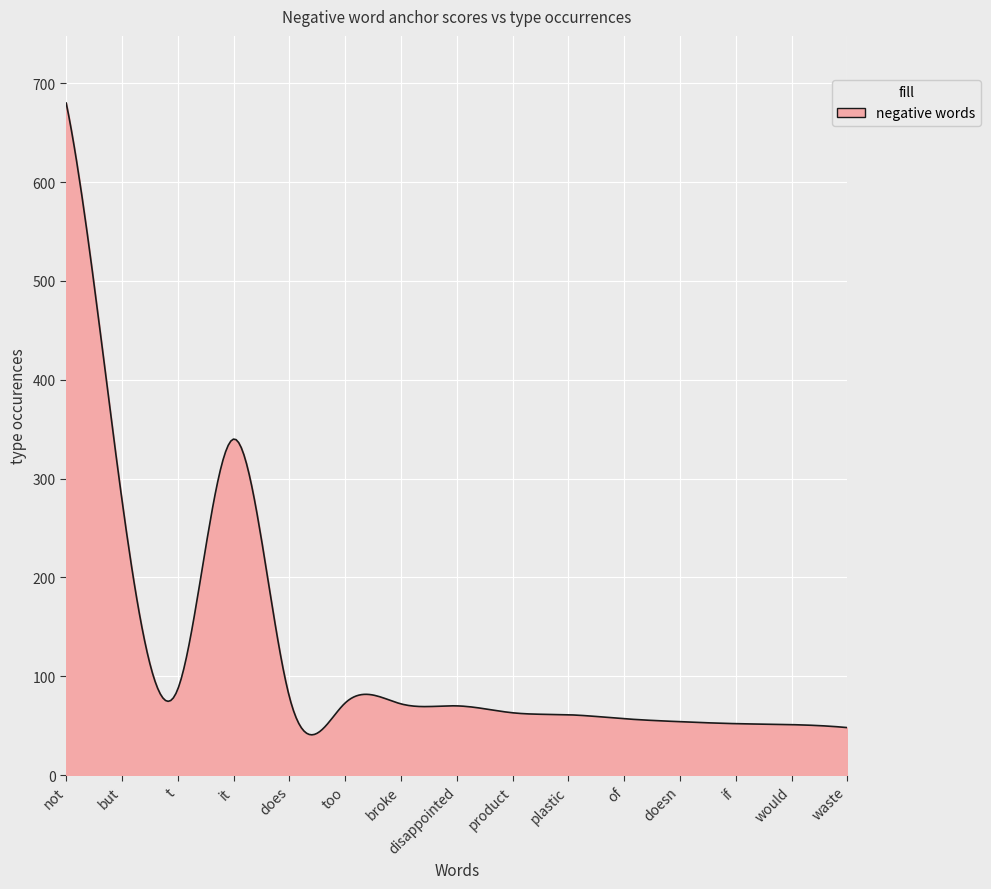

What is the smallest value displayed?

40.7